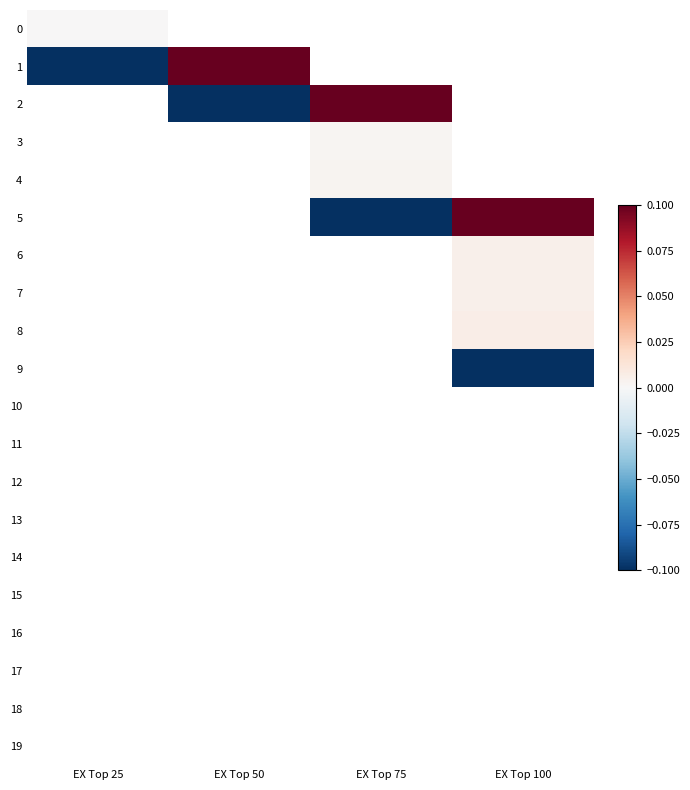

How many data points does each series have?

4